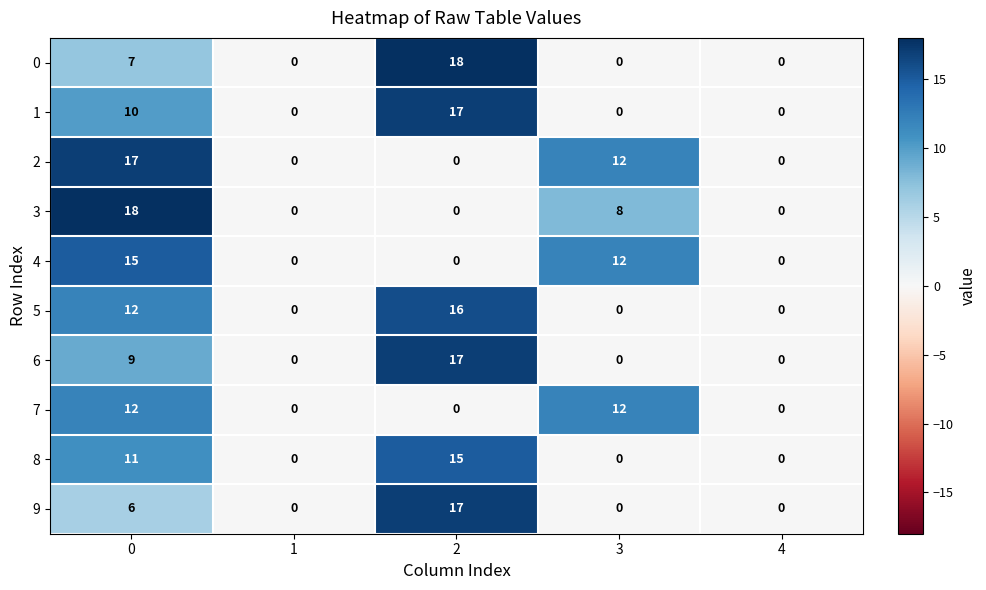

Count the 8 values in the range 0 to 11.

4